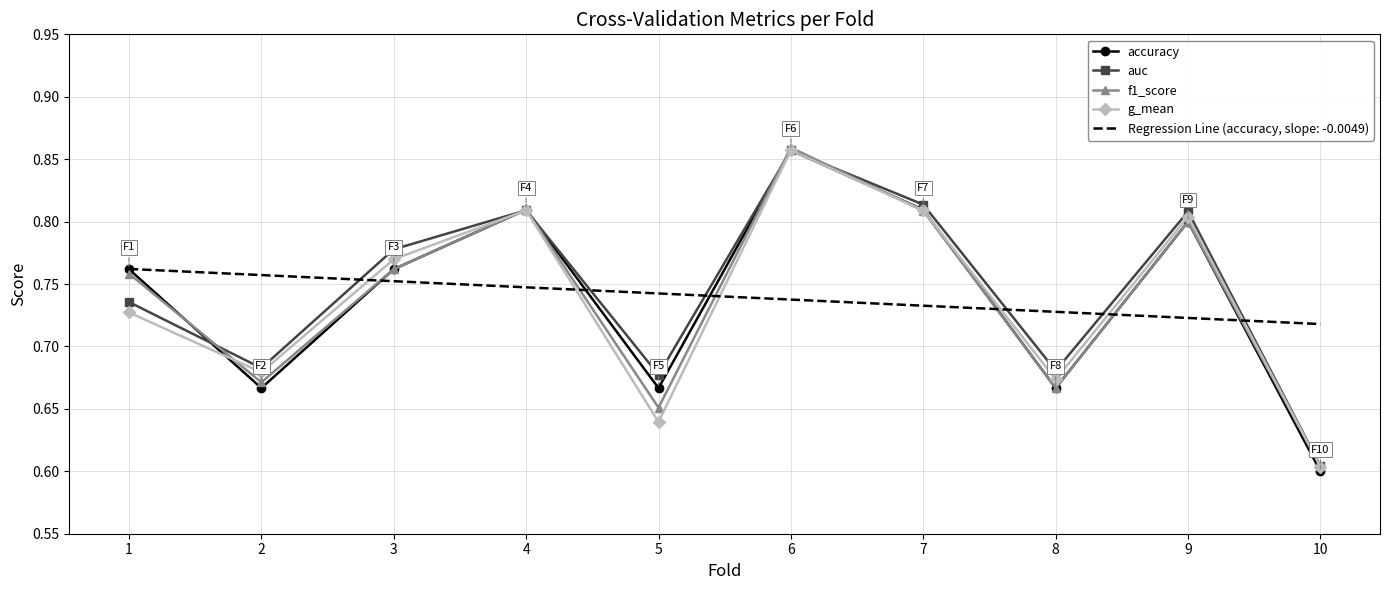

What is the total value across all series at 9?

3.9